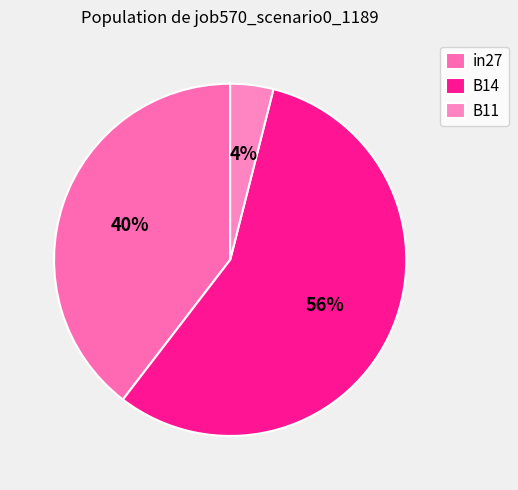

How many segments does this pie chart have?

3